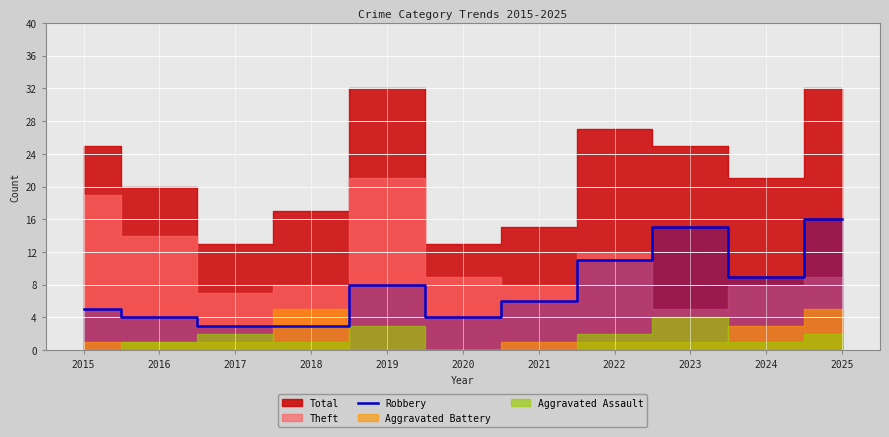

The value of Robbery at 2015 is 5. True or false?

True